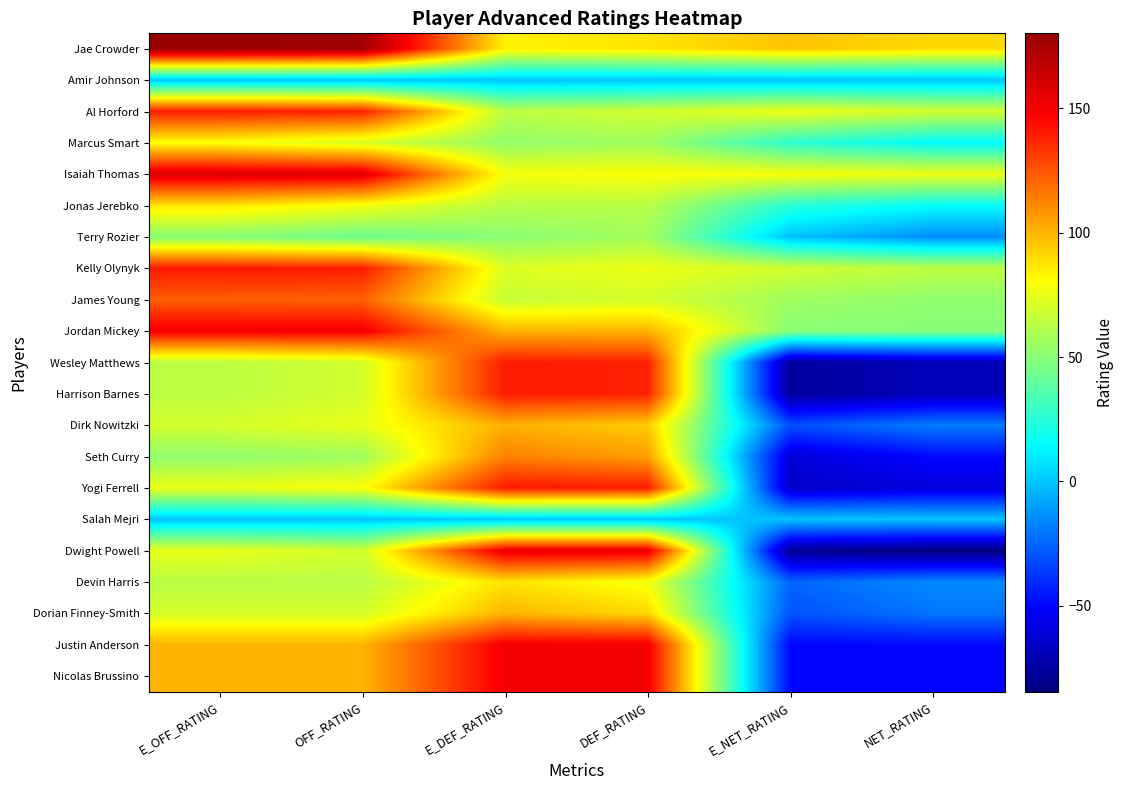

What is the total value across all series at DEF_RATING?

1897.6